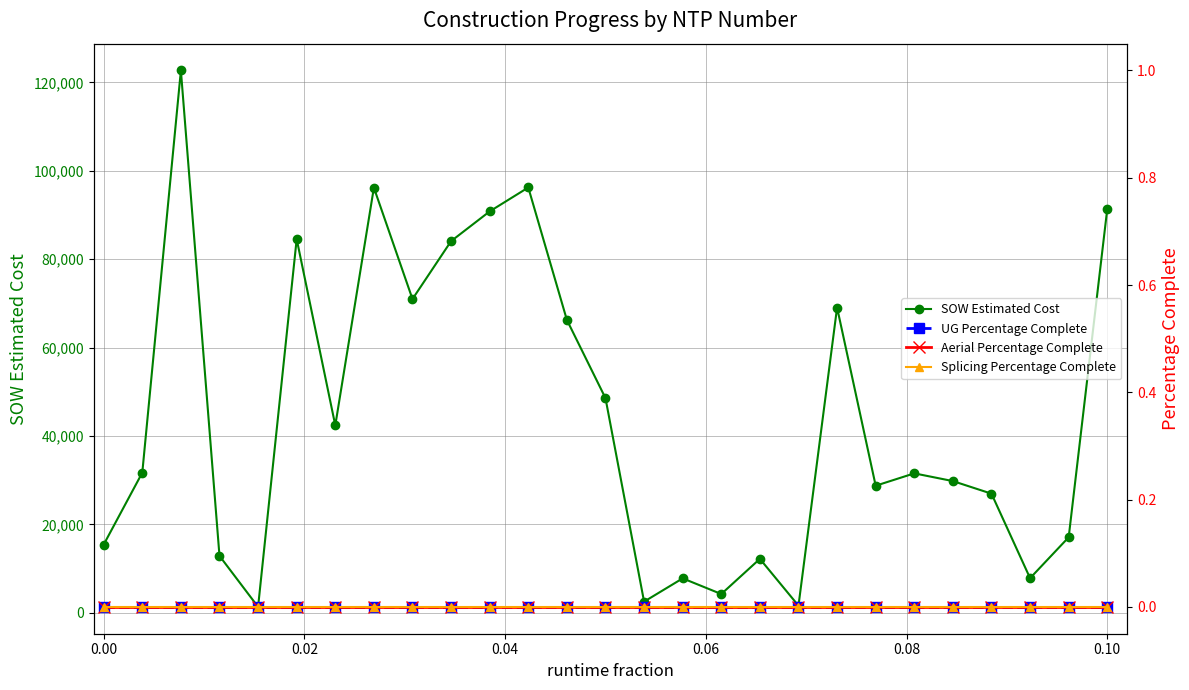

Reading right to left, transcribe all the data shown in this chart.

SOW Estimated Cost: 91420.9	17100.2	7844.4	26964.0	29812.0	31560.0	28762.0	69076.0	1618.8	12213.7	4254.7	7803.1	2530.0	48577.0	66271.5	96242.0	90832.0	84103.0	71001.0	96198.5	42408.0	84564.5	1343.9	12886.4	122715.9	31717.7	15436.9
UG Percentage Complete: 0.0	0.0	0.0	0.0	0.0	0.0	0.0	0.0	0.0	0.0	0.0	0.0	0.0	0.0	0.0	0.0	0.0	0.0	0.0	0.0	0.0	0.0	0.0	0.0	0.0	0.0	0.0
Aerial Percentage Complete: 0.0	0.0	0.0	0.0	0.0	0.0	0.0	0.0	0.0	0.0	0.0	0.0	0.0	0.0	0.0	0.0	0.0	0.0	0.0	0.0	0.0	0.0	0.0	0.0	0.0	0.0	0.0
Splicing Percentage Complete: 0.0	0.0	0.0	0.0	0.0	0.0	0.0	0.0	0.0	0.0	0.0	0.0	0.0	0.0	0.0	0.0	0.0	0.0	0.0	0.0	0.0	0.0	0.0	0.0	0.0	0.0	0.0